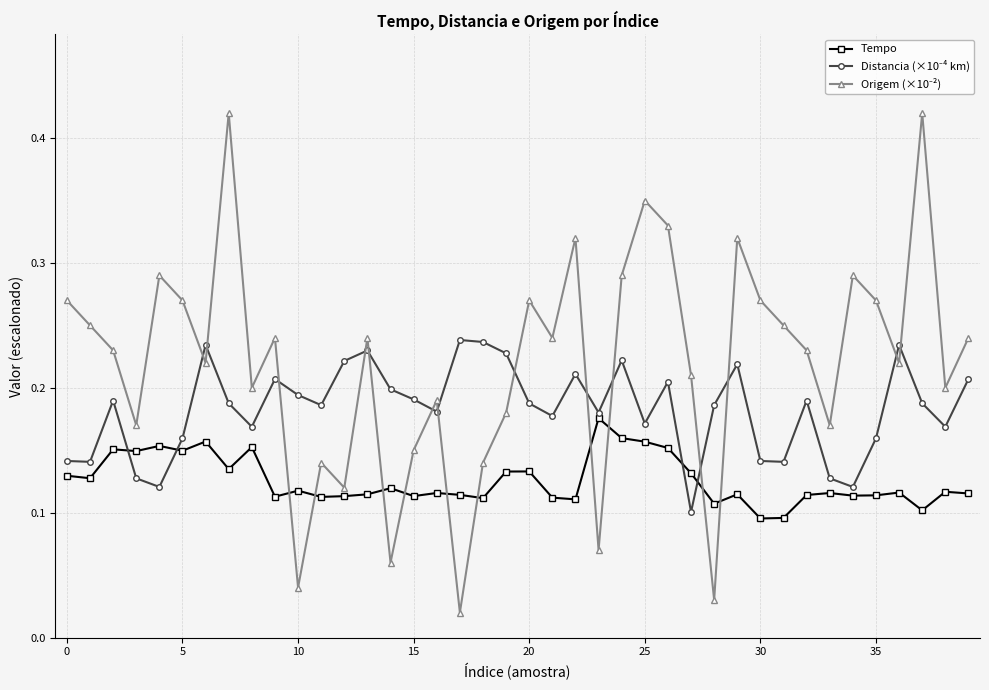

At how many categories does at least one series exceed 0?

40